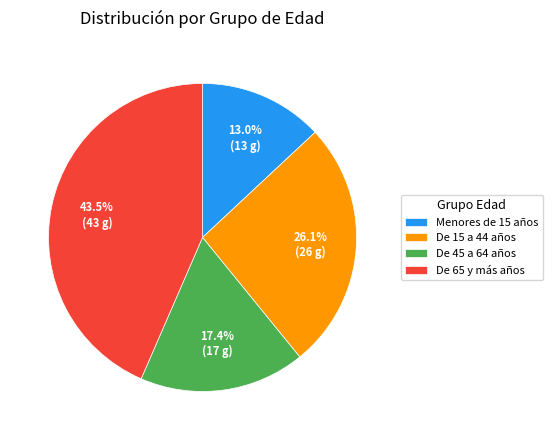

What percentage is the De 15 a 44 años slice, to the nearest percent?

26%